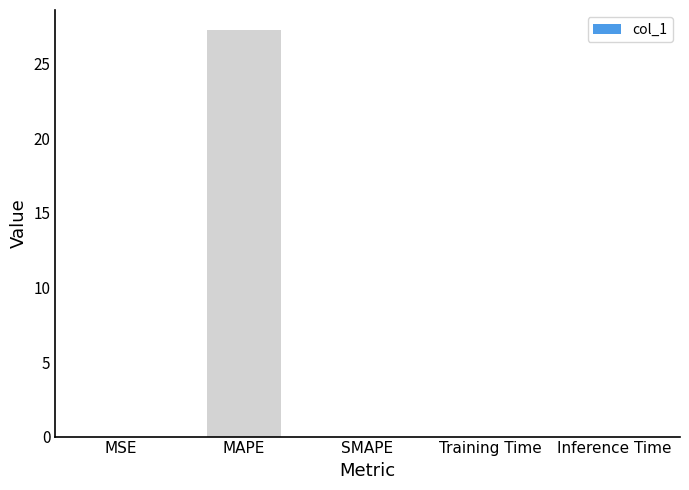

Does the chart contain stacked bars?

No